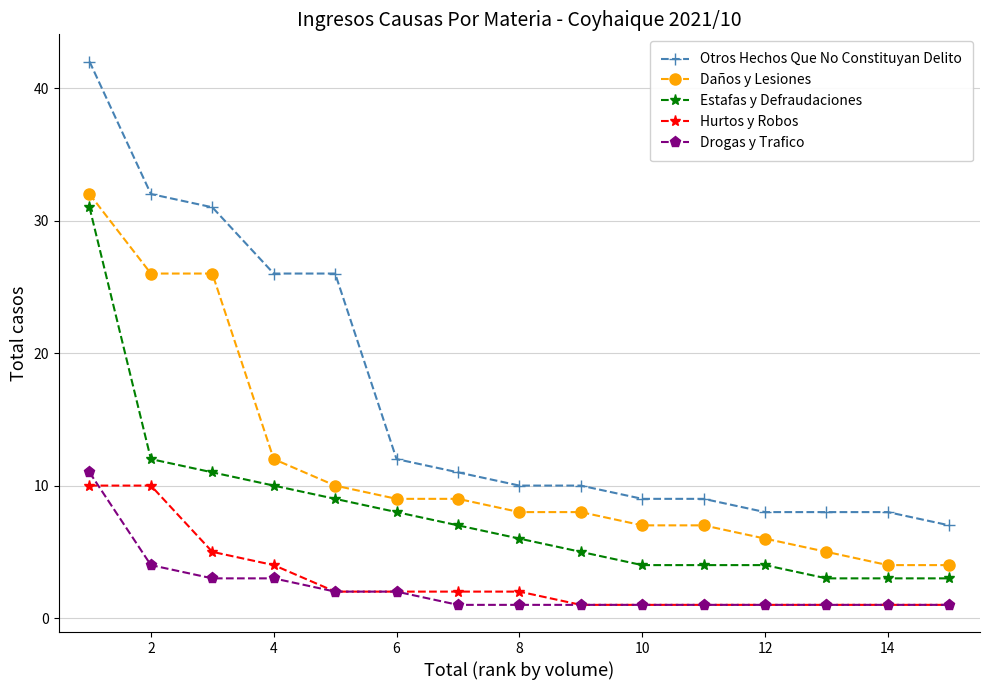

How many Hurtos y Robos values are between 1 and 4?

12